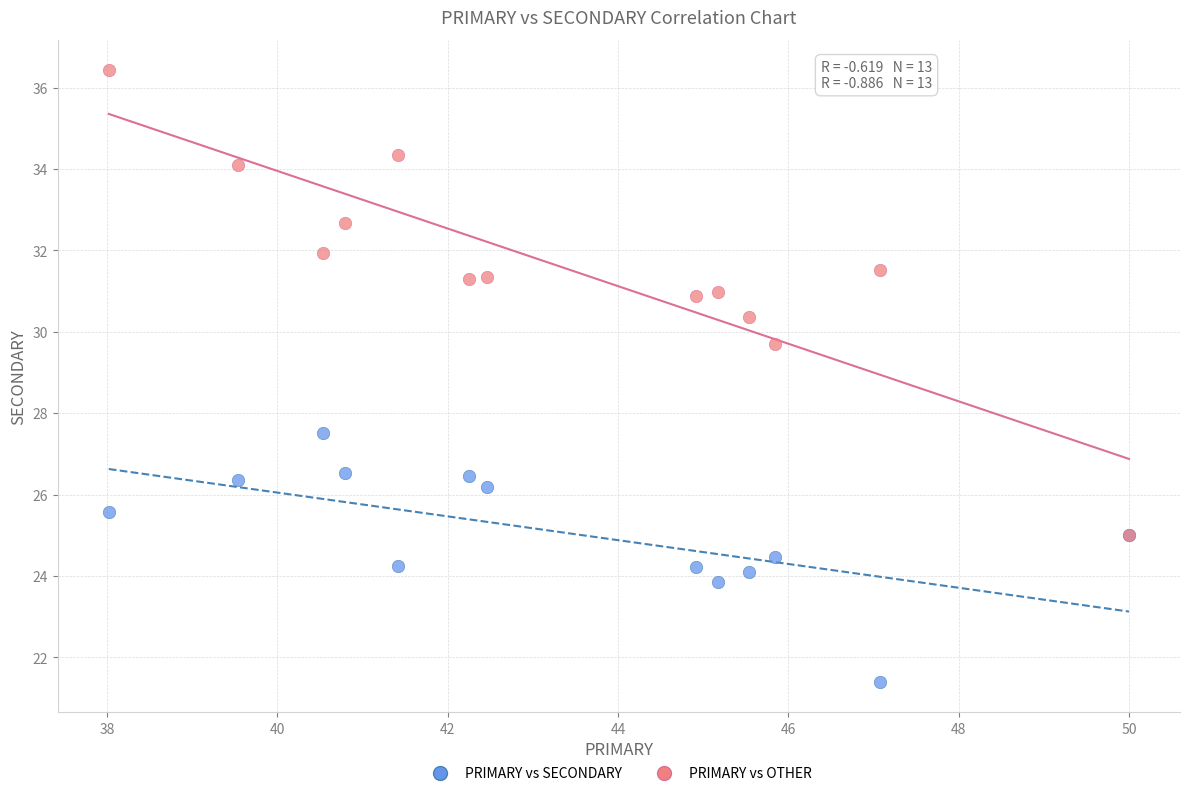

Across all series, what Y value is closest to 28?

27.5